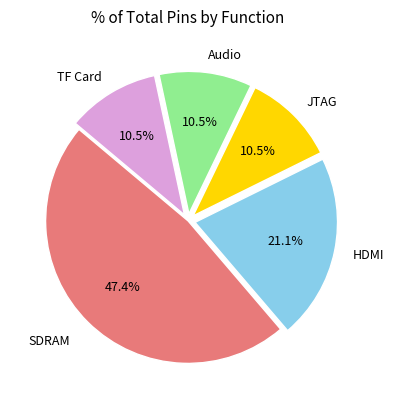

Does any single category account for the majority?

No